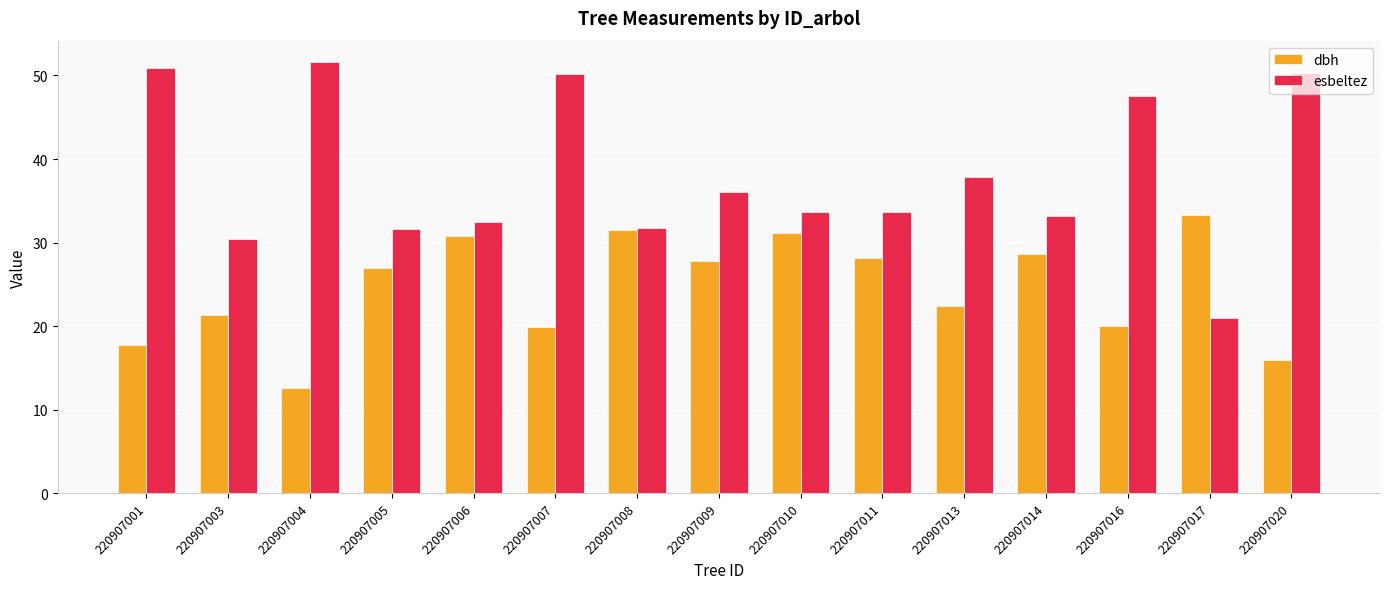

Between 220907005 and 220907016, which series saw the biggest shift?

esbeltez